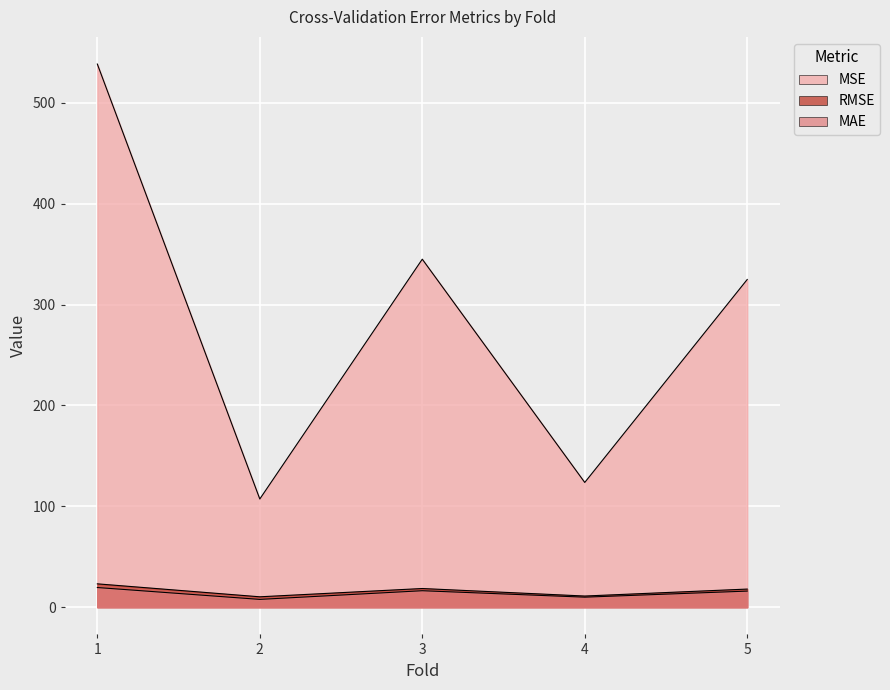

What is the approximate value of MAE at 3?

16.4